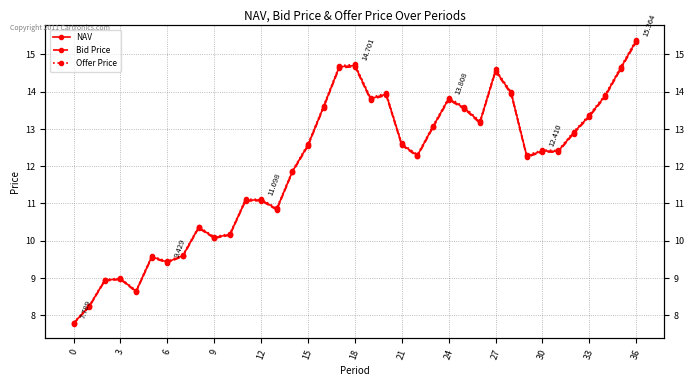

What are all the series names shown in the legend?

NAV, Bid Price, Offer Price